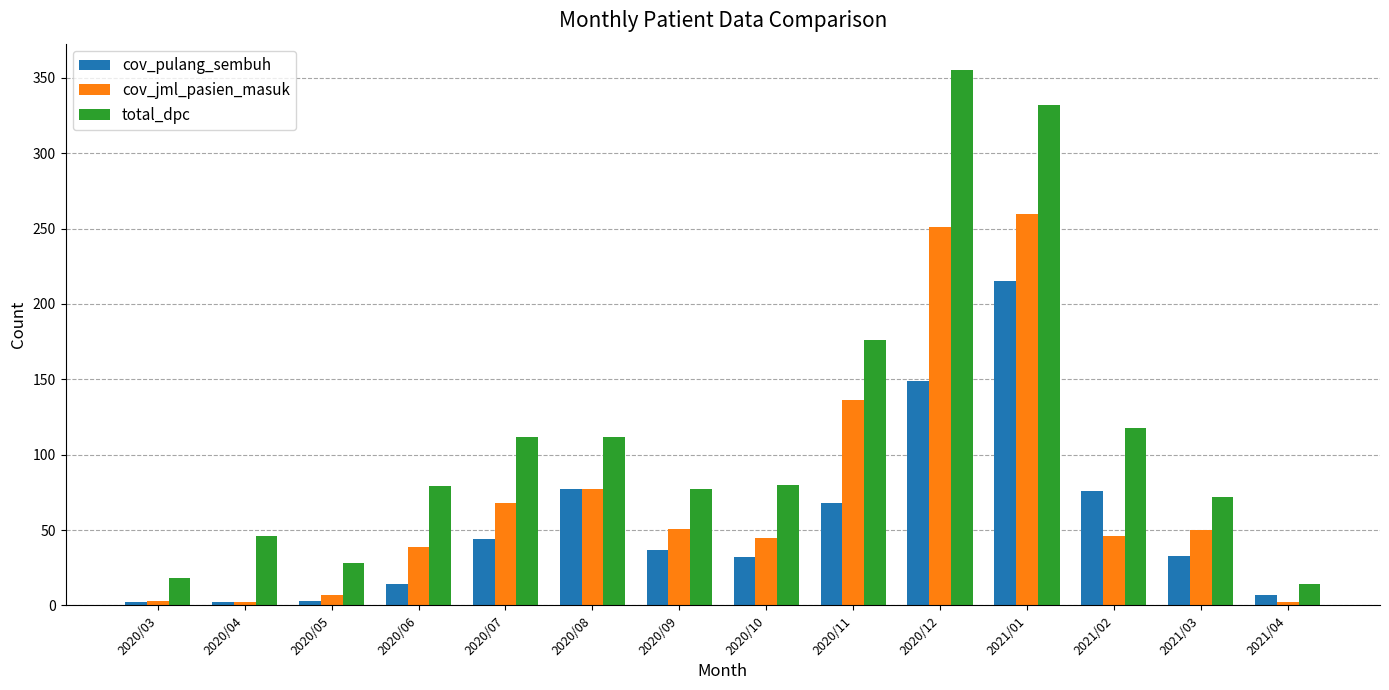

What value does the total_dpc series have at 2020/11, to the nearest 5?

175